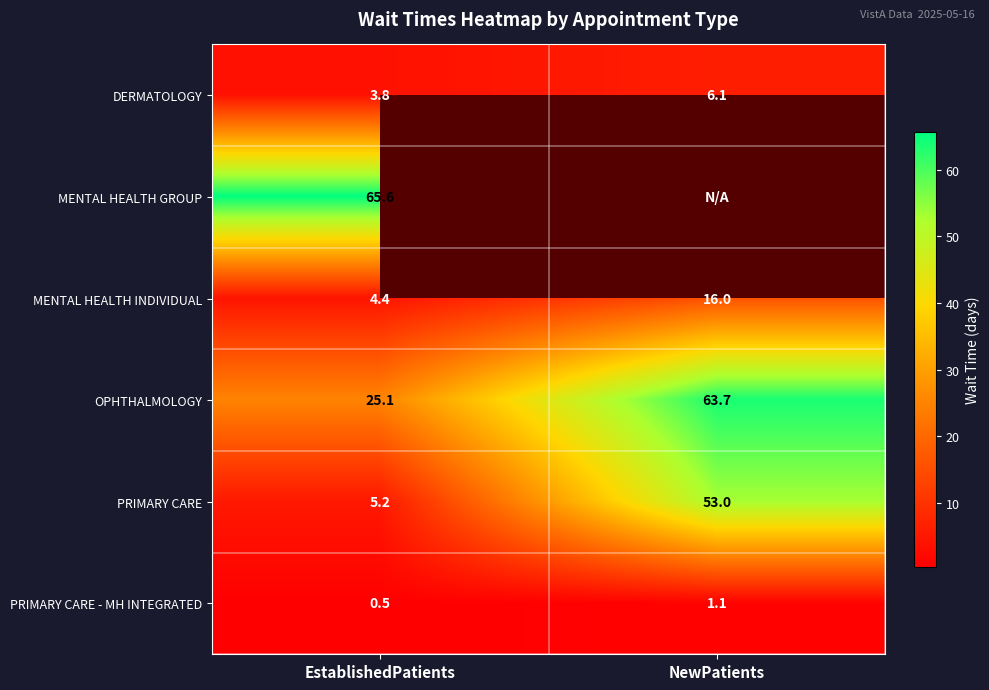

What is the greatest value displayed?

65.6